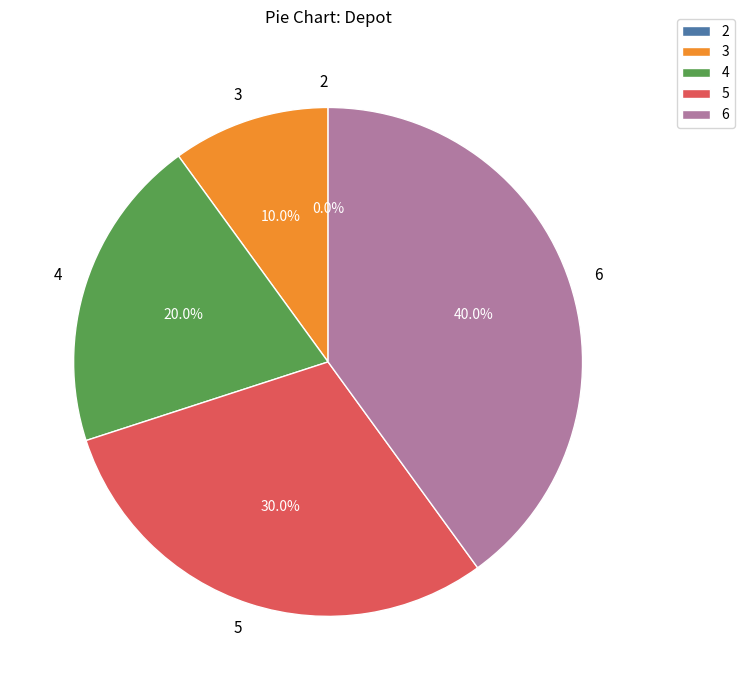

Which category has the biggest portion of the pie?

6